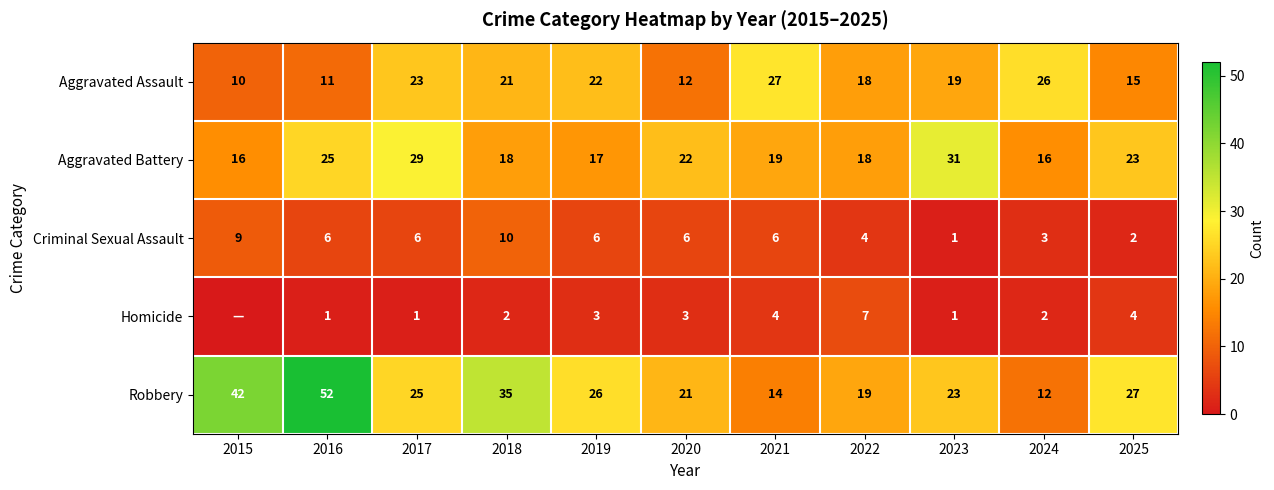

Between 2015 and 2023, which is larger?

2023